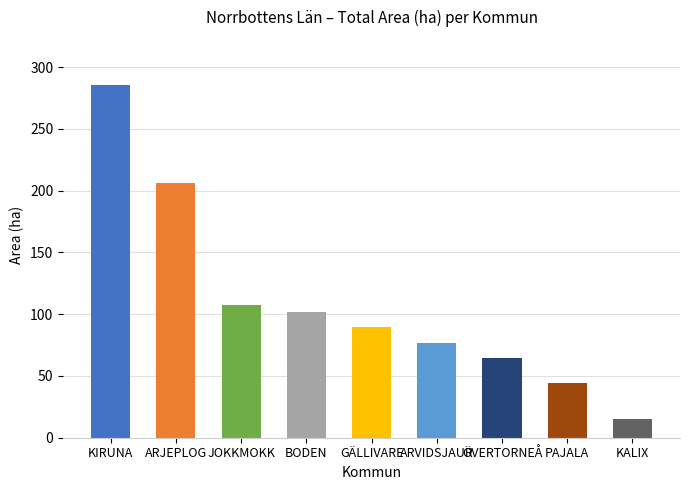

What is the difference between the second highest and minimum values?

191.5